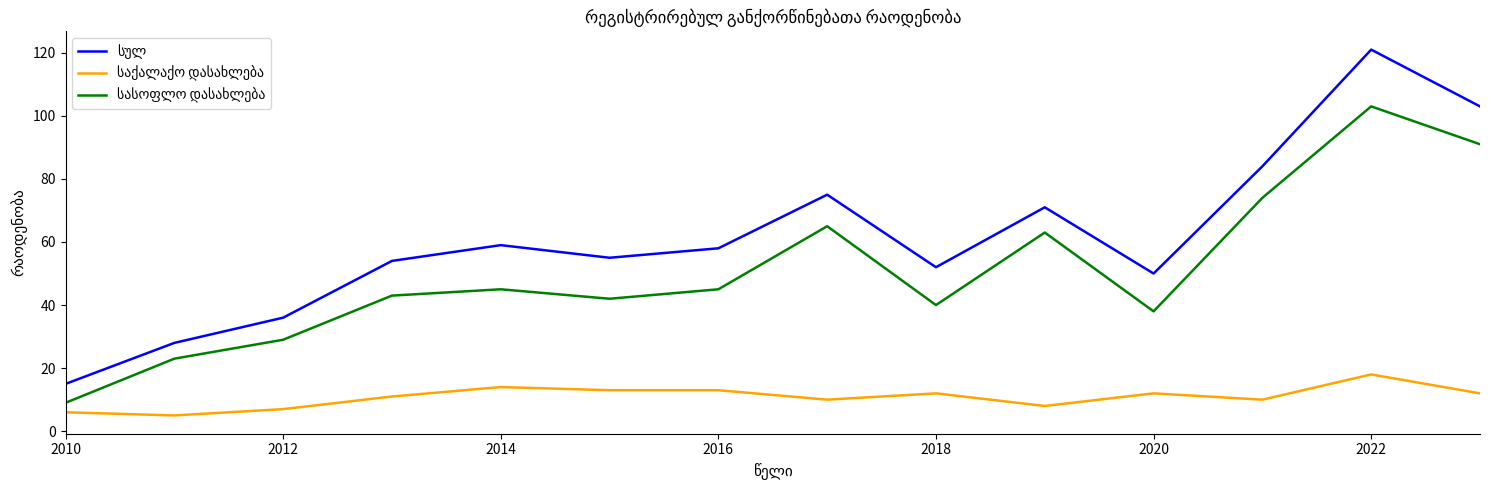

Is this an area chart (filled region under the line)?

No